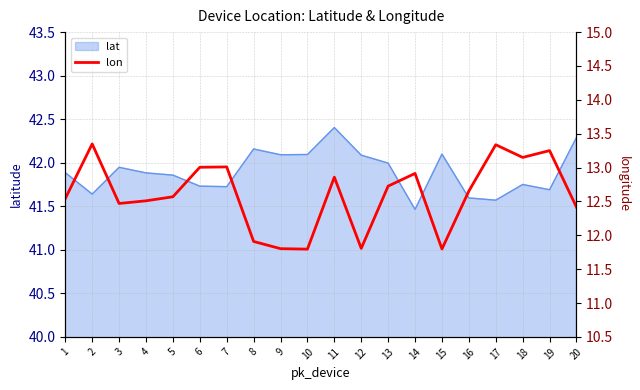

Where does the data first go above 12?

1